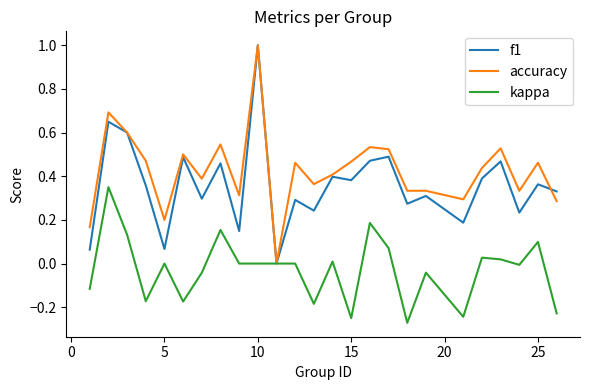

How many positive values does the f1 series have?

24